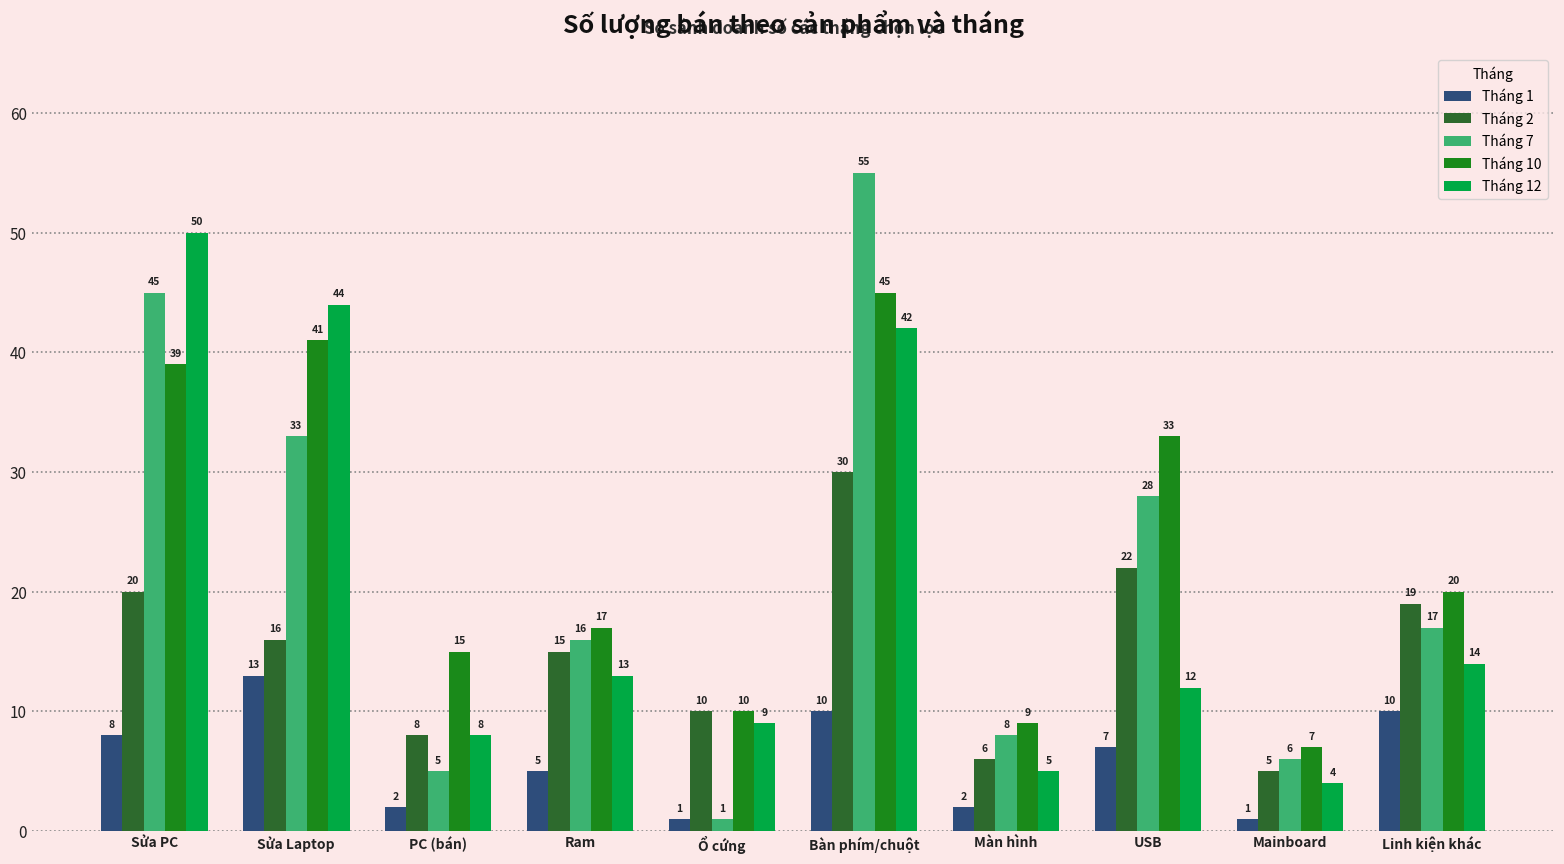

Is the value of Tháng 10 at PC (bán) greater than the value of Tháng 12 at Màn hình?

Yes